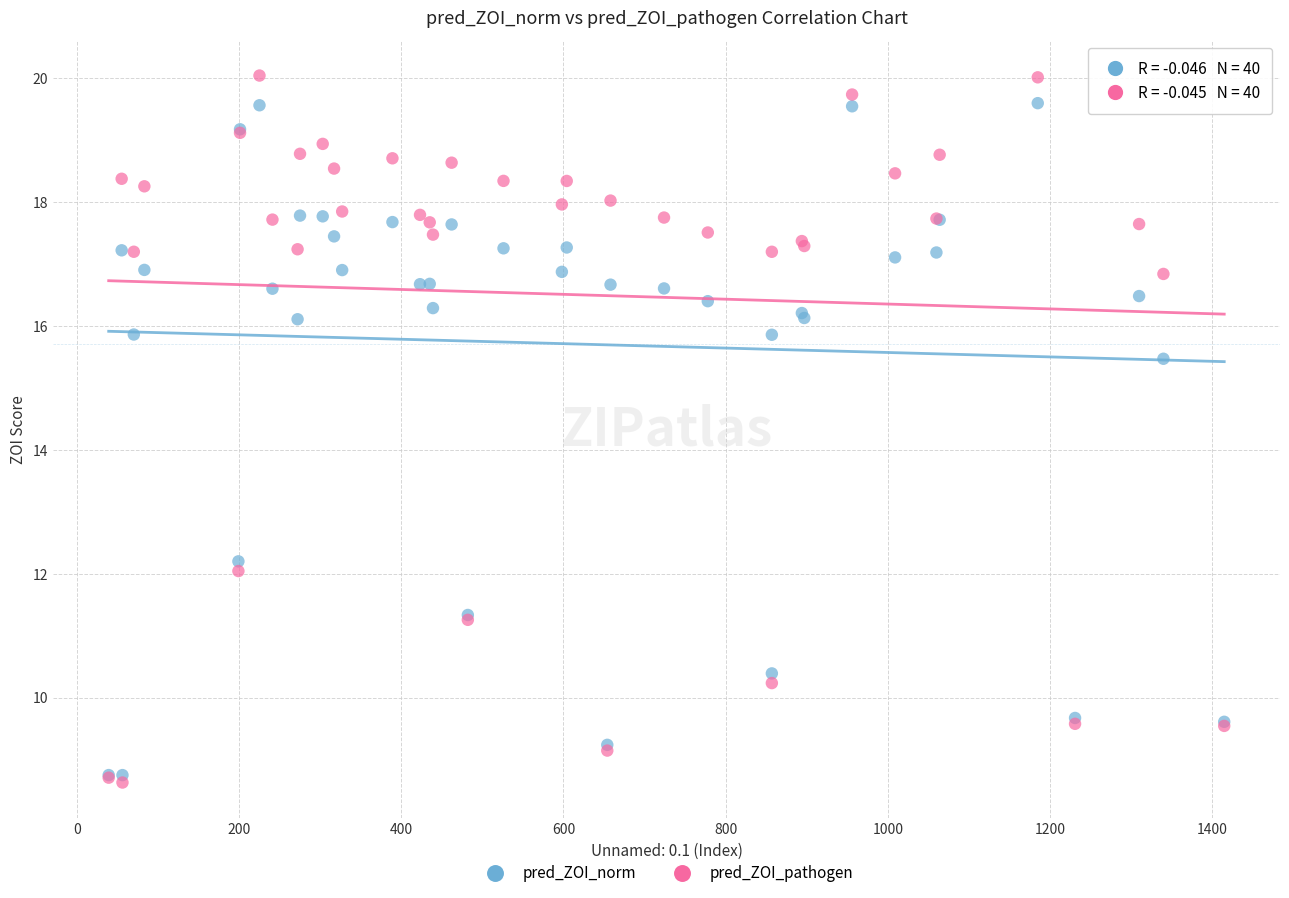

What are all the series names shown in the legend?

pred_ZOI_norm, pred_ZOI_pathogen